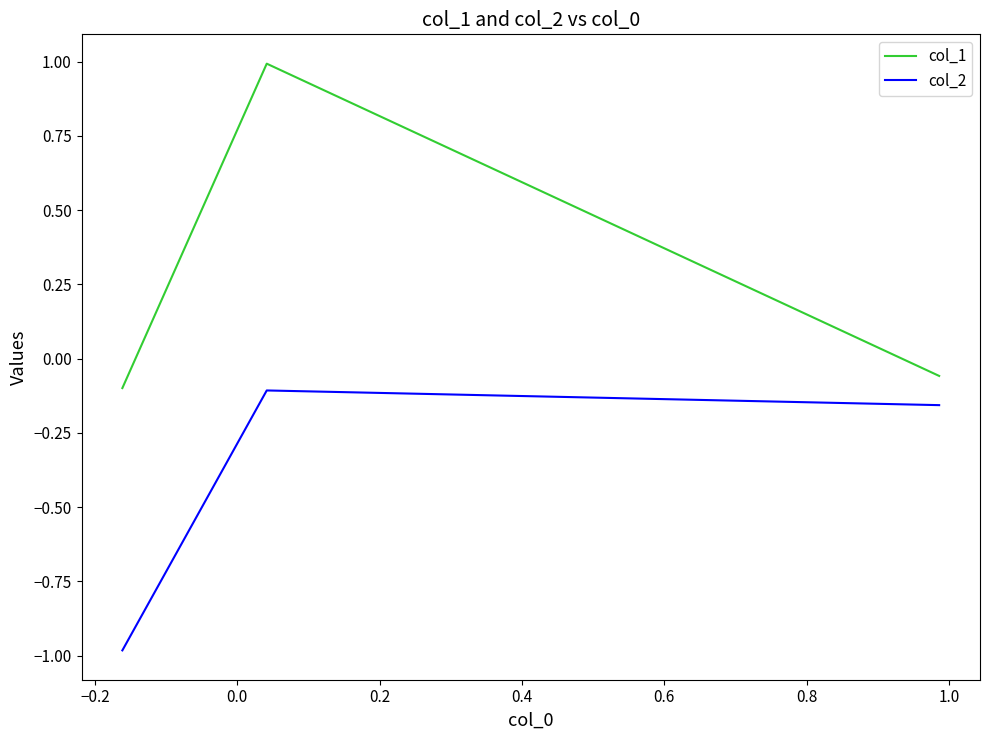

What is the average value of the col_2 series?

-0.4